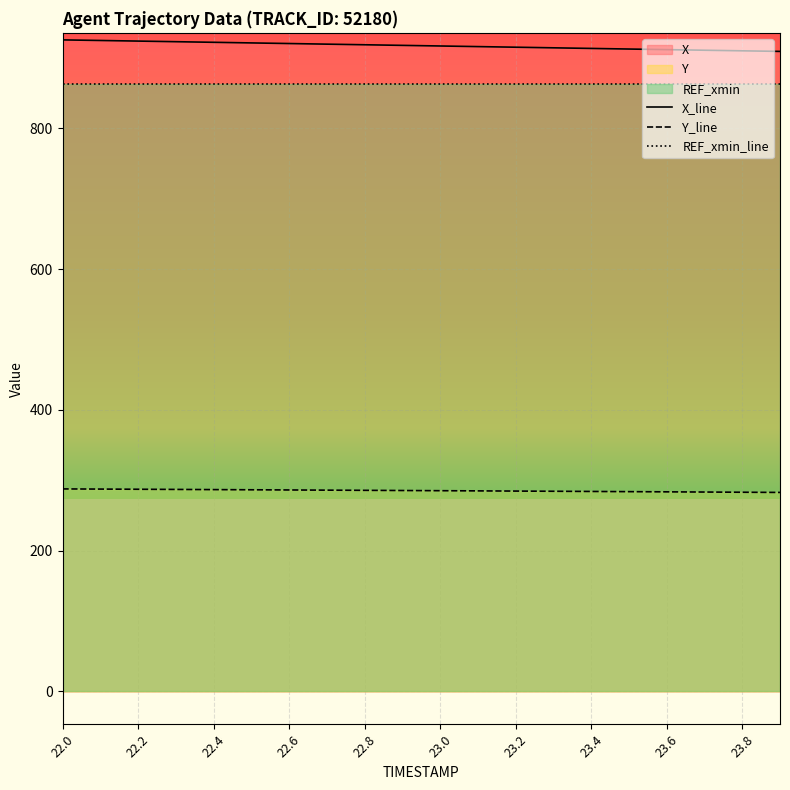

What is the difference between the X values at 22.0 and 22.8?

6.9